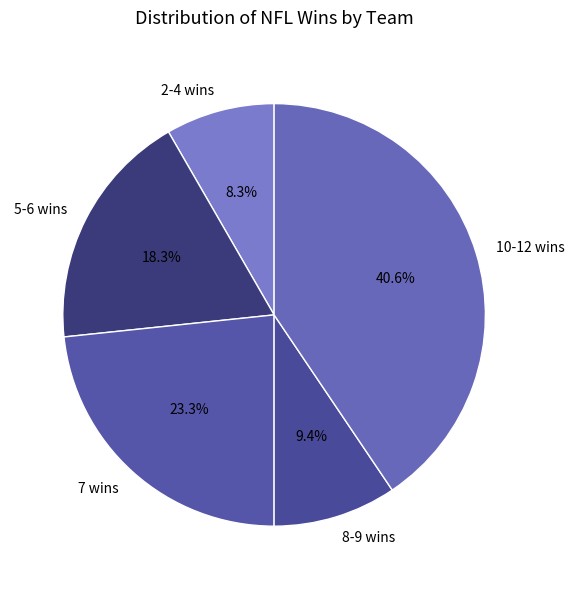

How many slices are in this pie chart?

5